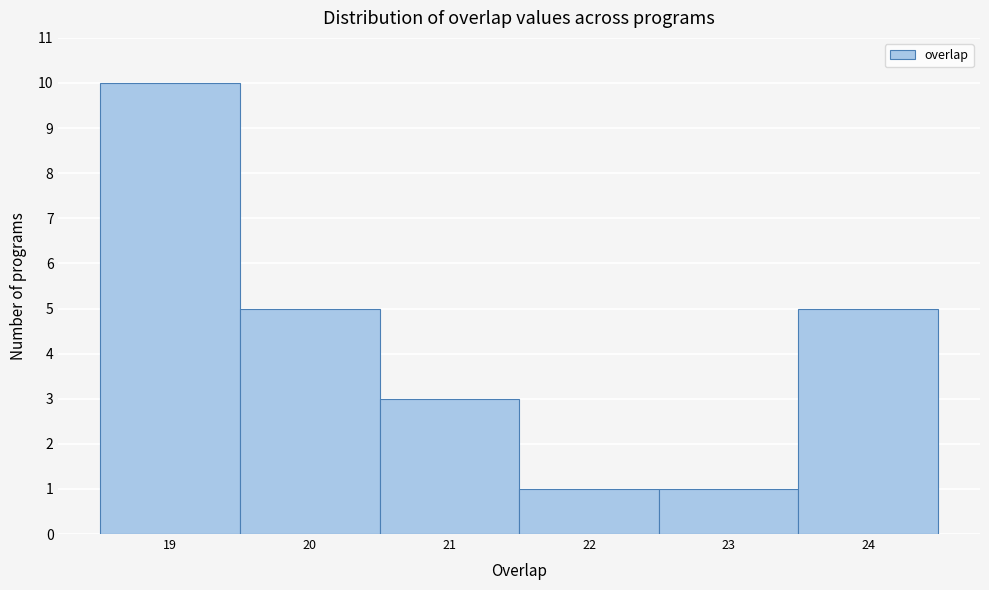

Reading left to right, list every bar in this chart as the range it spans on the x-axis followed by its height. The values are not printed on the chart, so give them approximately, as read against the axis.

18.5 to 19.5: 10
19.5 to 20.5: 5
20.5 to 21.5: 3
21.5 to 22.5: 1
22.5 to 23.5: 1
23.5 to 24.5: 5